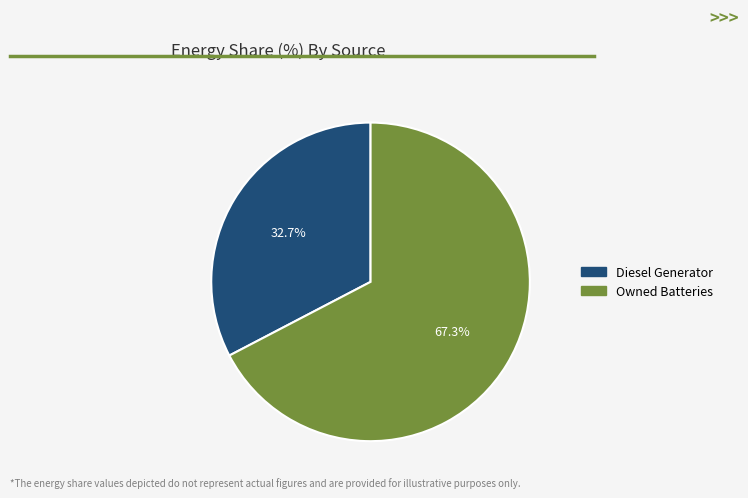

How many slices are in this pie chart?

2